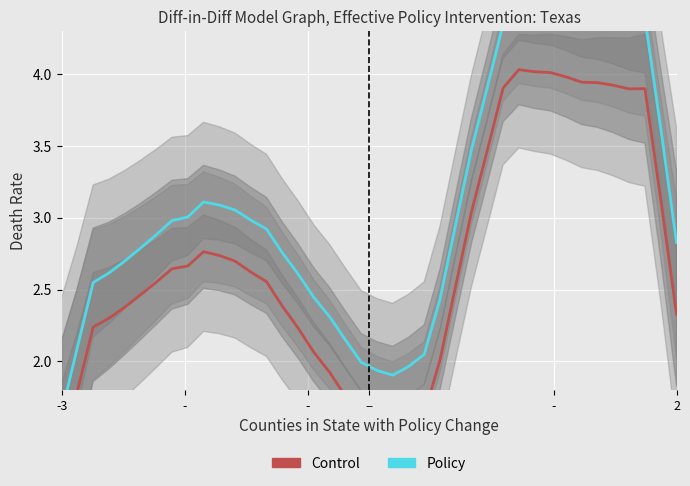

At how many categories does at least one series exceed 2?

35